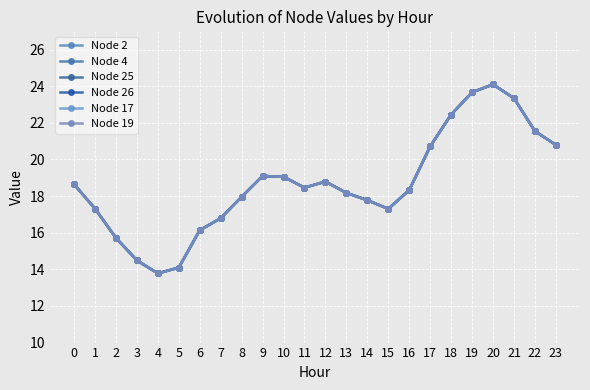

Reading left to right, extract all data points from this chart.

Node 2: 18.6	17.3	15.7	14.5	13.8	14.1	16.1	16.8	18.0	19.1	19.1	18.5	18.8	18.2	17.8	17.3	18.3	20.7	22.5	23.7	24.1	23.3	21.5	20.8
Node 4: 18.6	17.3	15.7	14.5	13.8	14.1	16.1	16.8	18.0	19.1	19.1	18.5	18.8	18.2	17.8	17.3	18.3	20.7	22.5	23.7	24.1	23.3	21.5	20.8
Node 25: 18.6	17.3	15.7	14.5	13.8	14.1	16.1	16.8	18.0	19.1	19.1	18.5	18.8	18.2	17.8	17.3	18.3	20.7	22.5	23.7	24.1	23.3	21.5	20.8
Node 26: 18.6	17.3	15.7	14.5	13.8	14.1	16.1	16.8	18.0	19.1	19.1	18.5	18.8	18.2	17.8	17.3	18.3	20.7	22.5	23.7	24.1	23.3	21.5	20.8
Node 17: 18.6	17.3	15.7	14.5	13.8	14.1	16.1	16.8	18.0	19.1	19.1	18.5	18.8	18.2	17.8	17.3	18.3	20.7	22.5	23.7	24.1	23.3	21.5	20.8
Node 19: 18.6	17.3	15.7	14.5	13.8	14.1	16.1	16.8	18.0	19.1	19.1	18.5	18.8	18.2	17.8	17.3	18.3	20.7	22.5	23.7	24.1	23.3	21.5	20.8